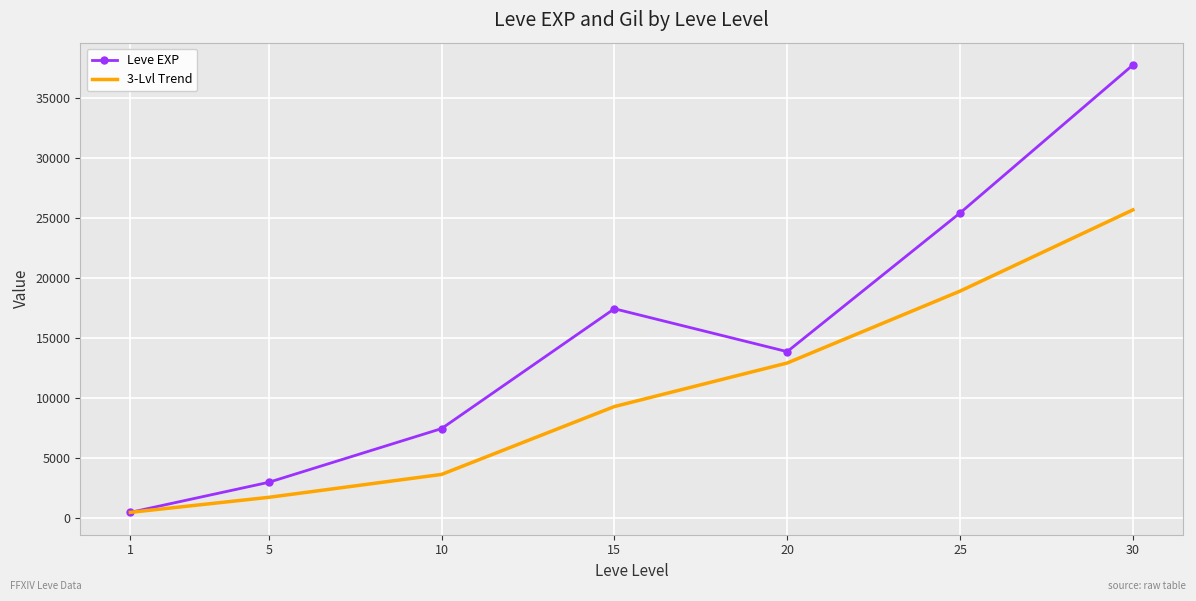

List the labels in order of Leve EXP value, largest first.

30, 25, 15, 20, 10, 5, 1